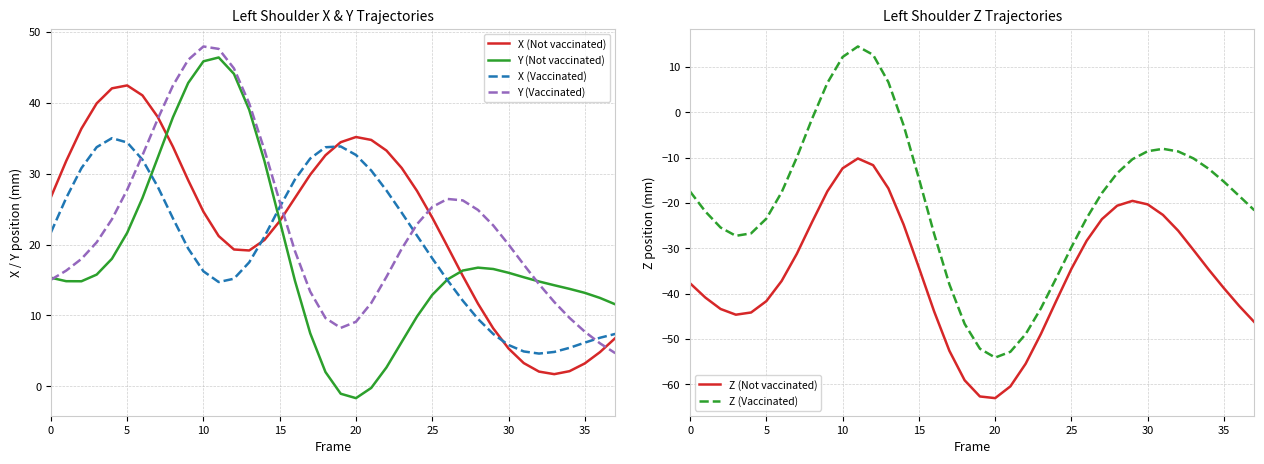

Reading left to right, what are all the values shown in this chart?

X (Not vaccinated): 26.7	31.8	36.3	39.9	42.0	42.4	41.0	38.0	33.8	29.1	24.6	21.2	19.3	19.2	20.6	23.3	26.6	29.8	32.6	34.4	35.1	34.7	33.2	30.8	27.6	23.8	19.7	15.6	11.7	8.2	5.3	3.3	2.1	1.7	2.1	3.2	4.8	6.8
Y (Not vaccinated): 15.3	14.8	14.8	15.8	18.0	21.6	26.6	32.2	37.9	42.8	45.8	46.4	44.0	39.0	31.8	23.4	14.9	7.5	2.0	-1.0	-1.6	-0.2	2.7	6.3	9.8	12.9	15.1	16.3	16.7	16.6	16.0	15.4	14.8	14.3	13.8	13.2	12.5	11.6
X (Vaccinated): 21.7	26.6	30.8	33.7	35.0	34.4	32.0	28.2	23.7	19.4	16.2	14.7	15.2	17.5	21.1	25.3	29.2	32.1	33.7	33.8	32.6	30.4	27.6	24.5	21.3	18.1	15.0	12.1	9.5	7.4	5.8	4.9	4.6	4.9	5.4	6.2	6.9	7.4
Y (Vaccinated): 15.0	16.3	18.0	20.3	23.6	27.7	32.6	37.7	42.4	46.0	47.9	47.6	44.8	39.9	33.3	26.1	19.1	13.4	9.6	8.2	9.1	11.8	15.4	19.4	22.9	25.3	26.4	26.2	24.9	22.7	20.0	17.2	14.4	11.9	9.7	7.7	6.1	4.7
Z (Not vaccinated): -37.7	-40.9	-43.4	-44.7	-44.2	-41.7	-37.2	-31.2	-24.2	-17.4	-12.4	-10.2	-11.7	-16.8	-24.8	-34.3	-43.9	-52.6	-59.1	-62.7	-63.1	-60.5	-55.5	-48.9	-41.6	-34.5	-28.3	-23.6	-20.6	-19.6	-20.3	-22.6	-26.1	-30.4	-34.7	-38.8	-42.7	-46.3
Z (Vaccinated): -17.5	-21.9	-25.4	-27.3	-26.7	-23.5	-17.7	-9.9	-1.4	6.5	12.2	14.5	12.7	6.7	-2.9	-14.6	-26.8	-38.0	-46.7	-52.2	-54.1	-52.8	-49.0	-43.3	-36.6	-29.8	-23.4	-17.8	-13.4	-10.4	-8.6	-8.1	-8.6	-10.2	-12.5	-15.3	-18.5	-21.6